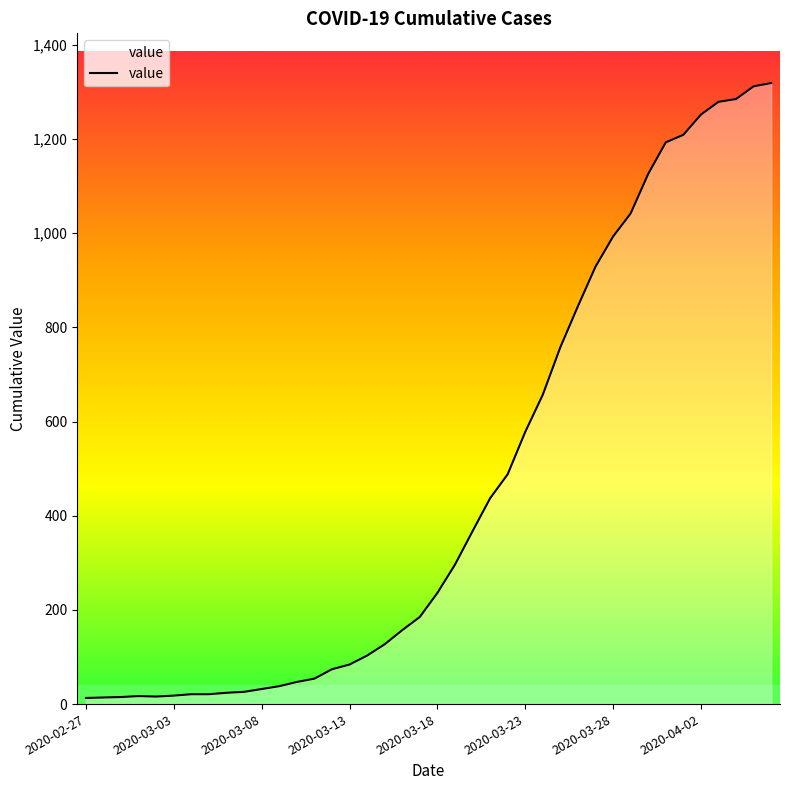

What is the maximum value shown in the chart?

1319